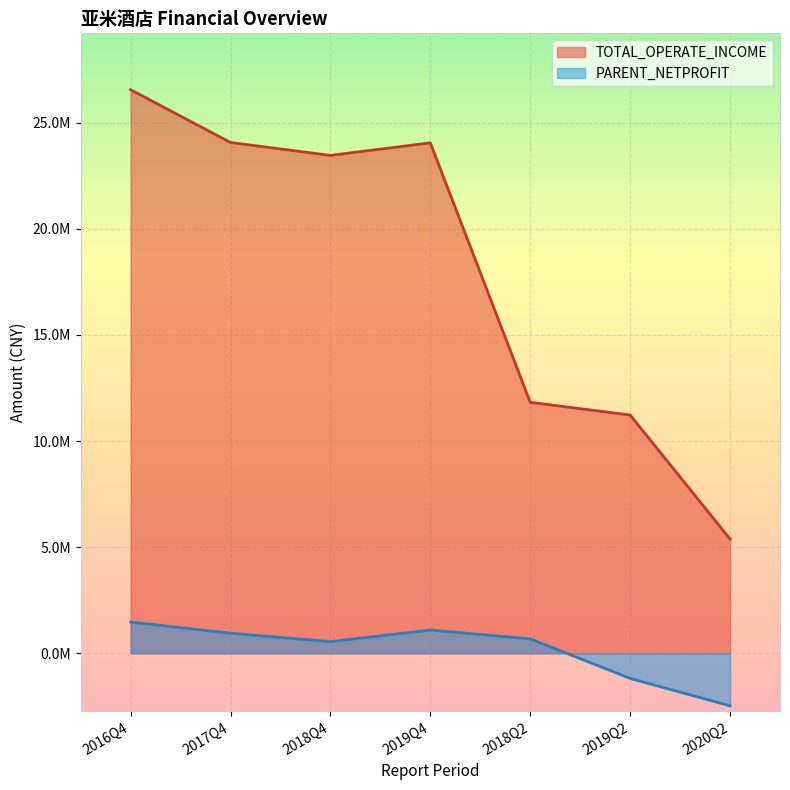

What is the value of the PARENT_NETPROFIT point at the 5th from the left?

682285.7